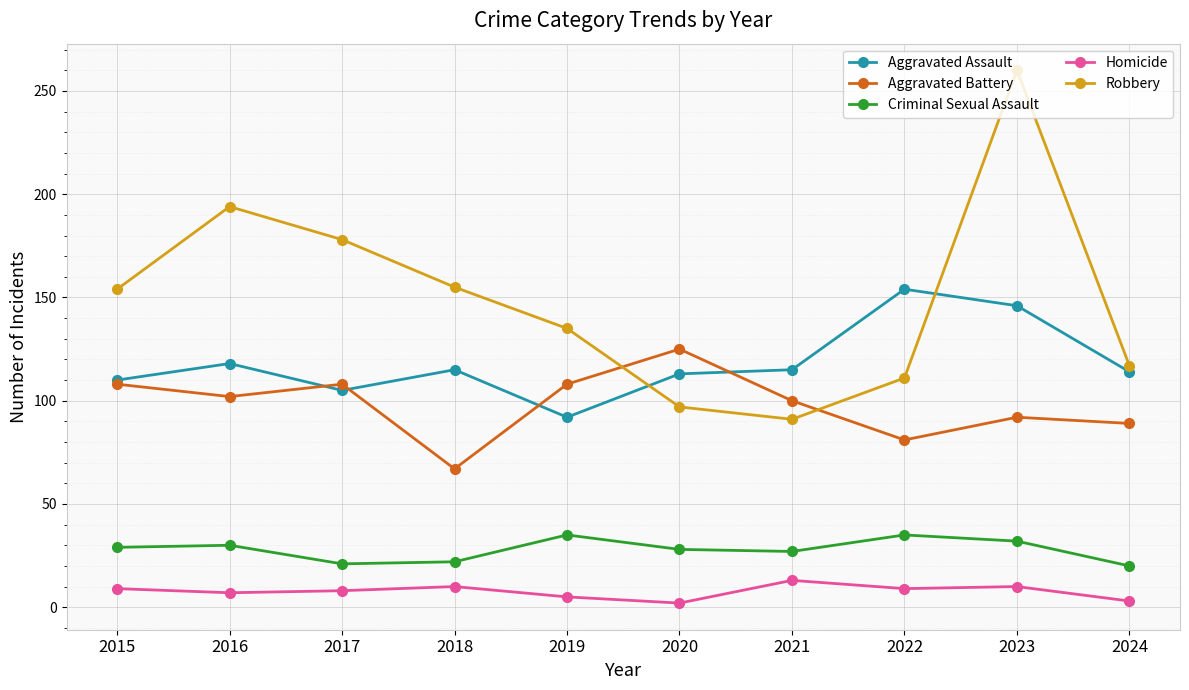

How many data points does each series have?

10